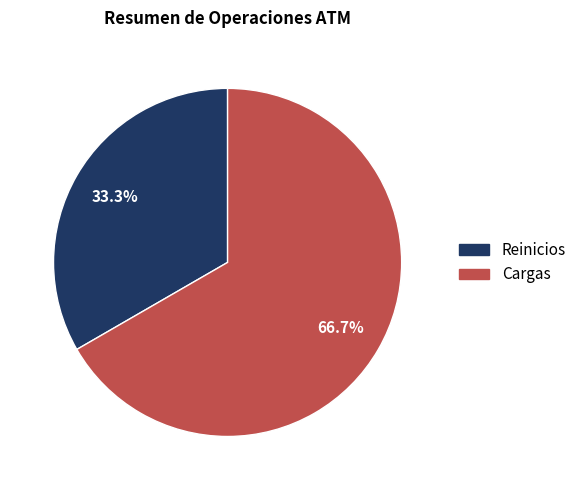

To the nearest percent, what is the difference between the largest and smallest slice percentages?

33%